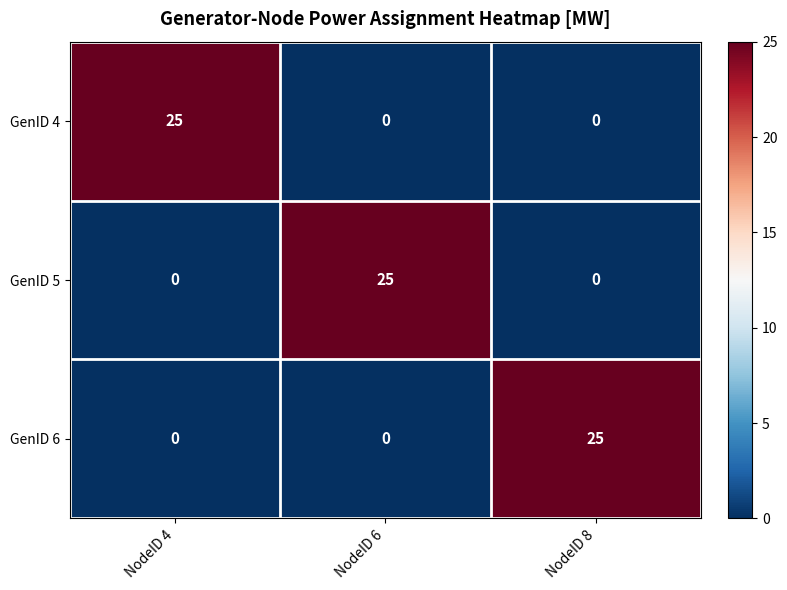

How many series are shown in this chart?

3